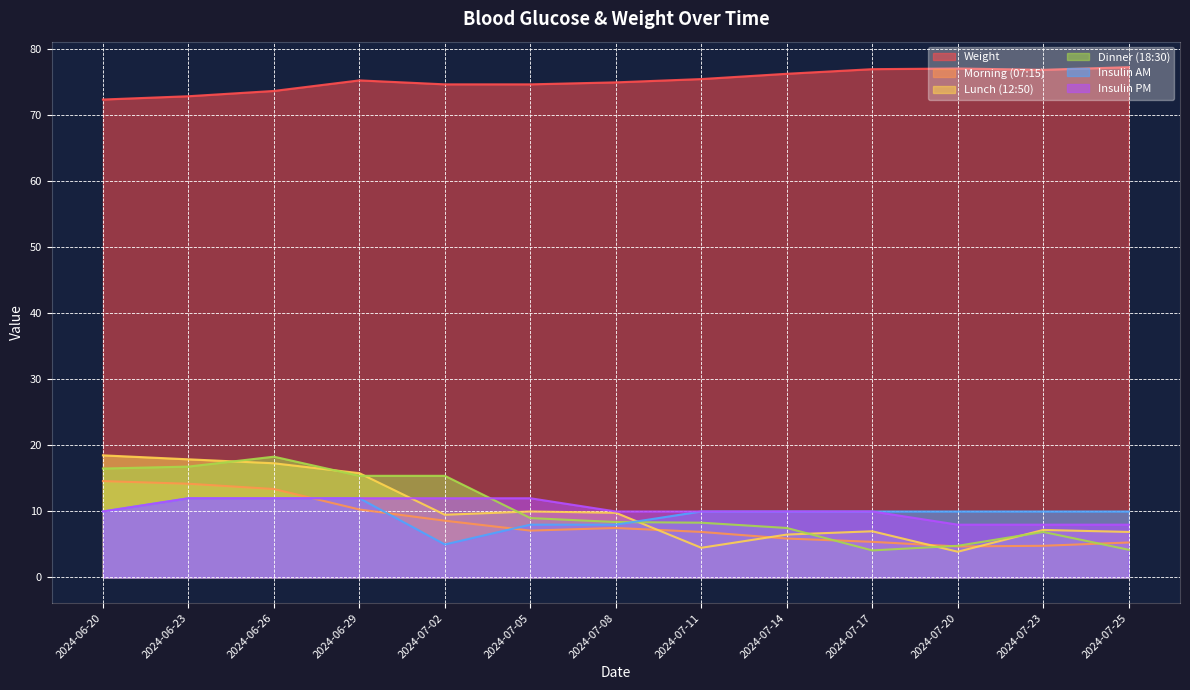

True or false: Weight has more than 1 interior local peaks.

True